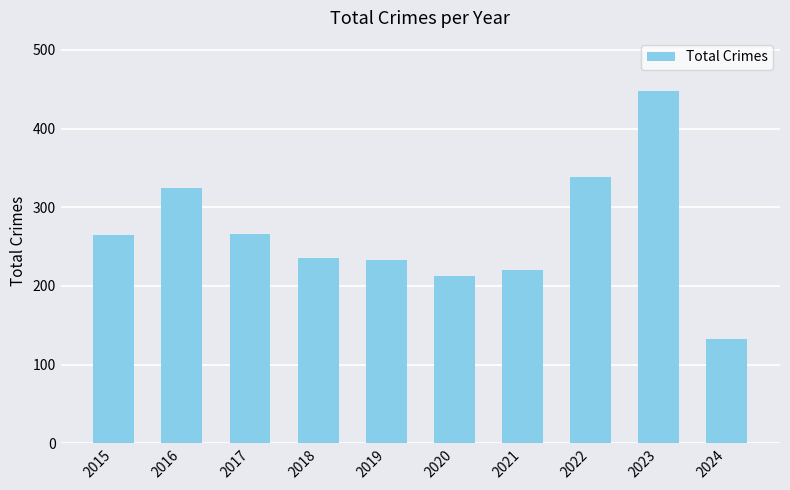

At which category does the chart reach its peak across all series?

2023